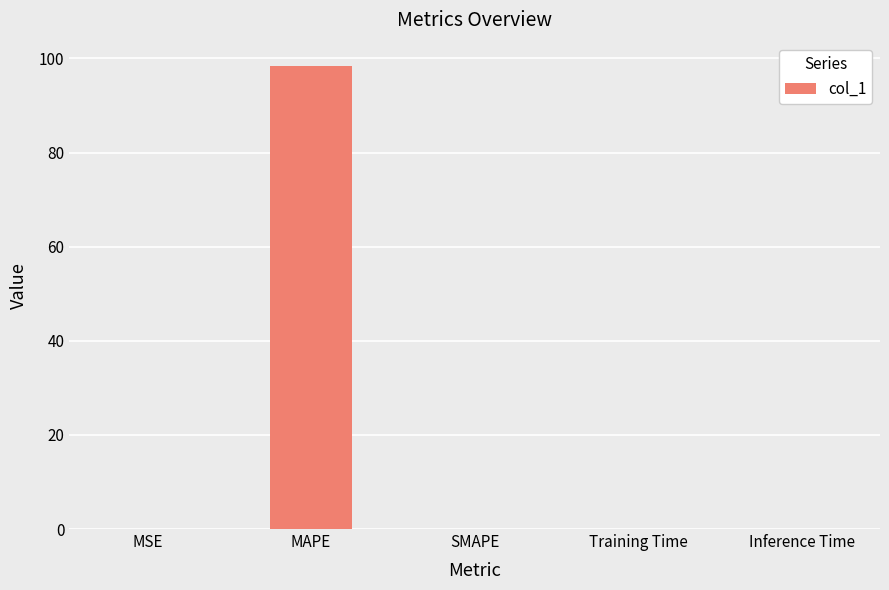

What is the sum of all values?

98.5